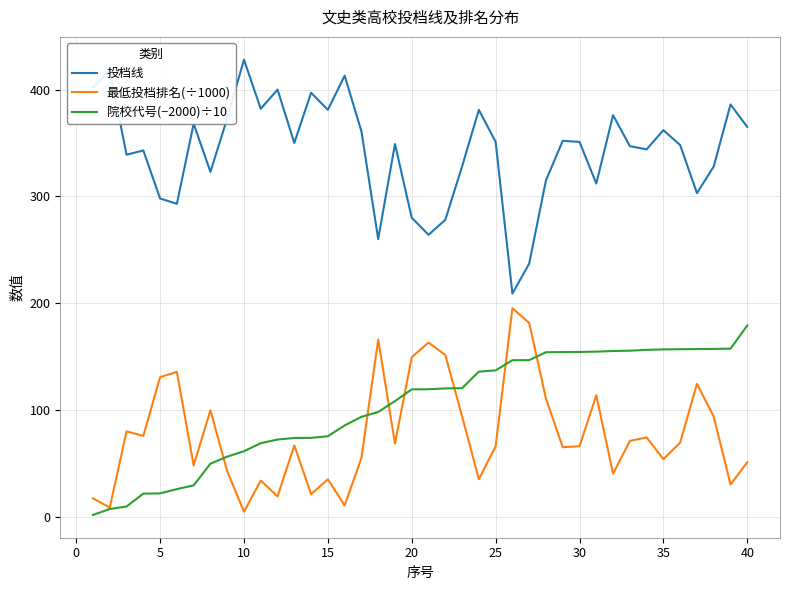

What is the lowest value of the 投档线 series?

209.0